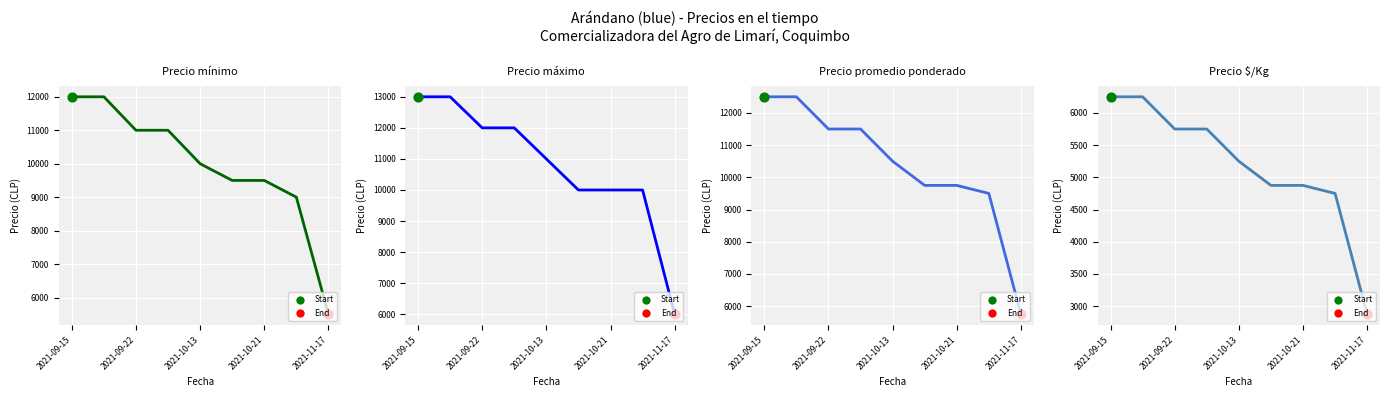

Which series has the largest Y range (max minus min)?

Precio máximo